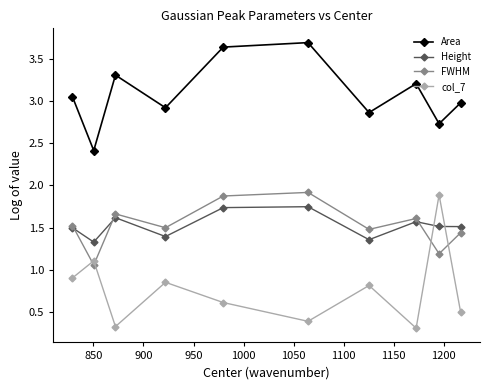

How many interior local peaks does the FWHM series have?

3